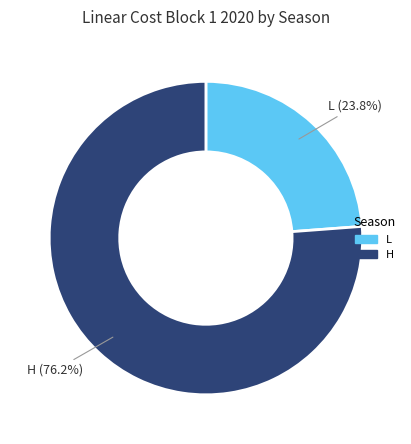

To the nearest percent, what percentage of the pie is L?

24%